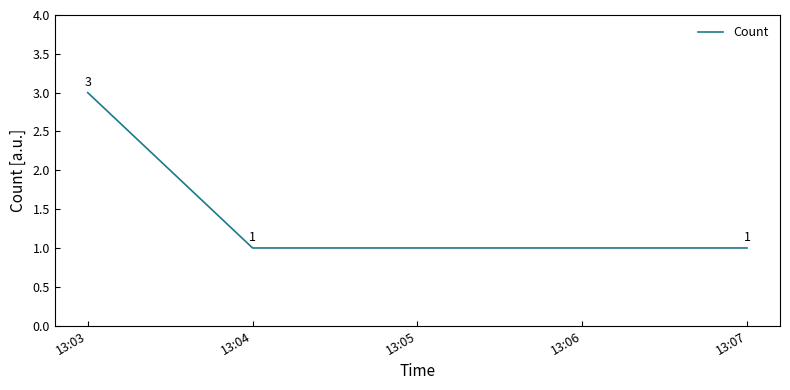

What is the sum of all values?

5